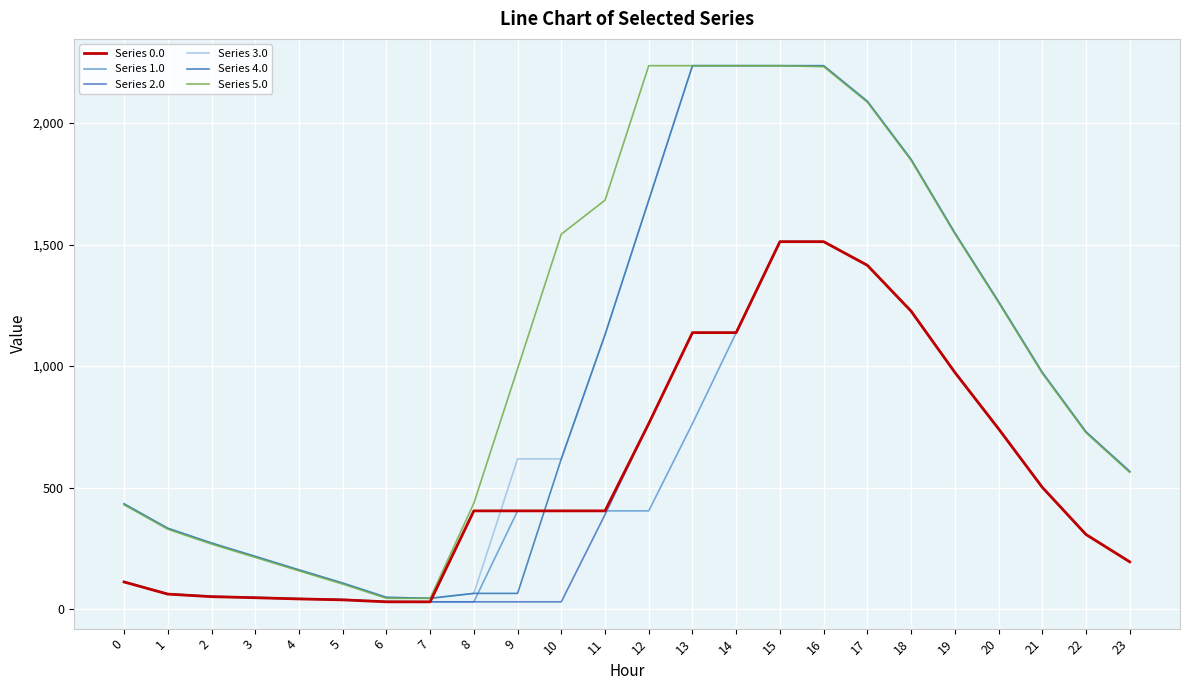

Where is Series 0.0 nearest to the value 771?

12